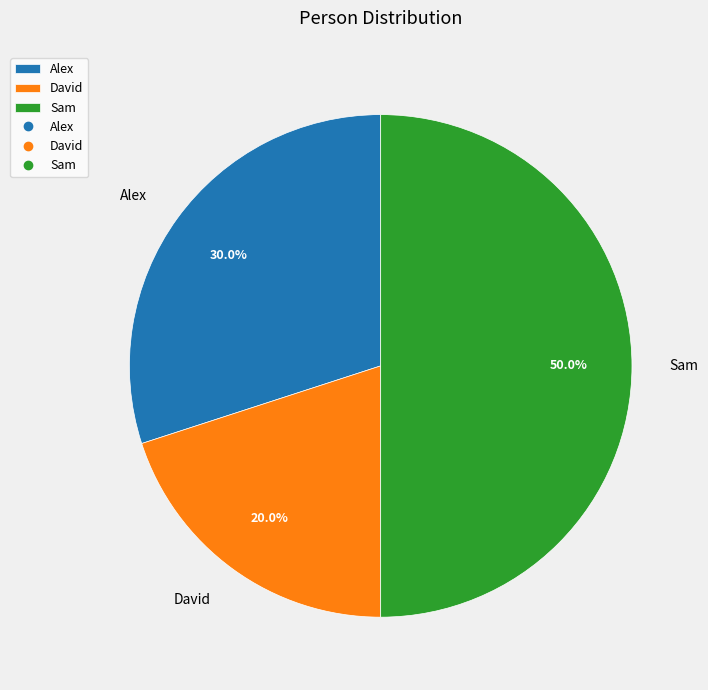

How many segments does this pie chart have?

3